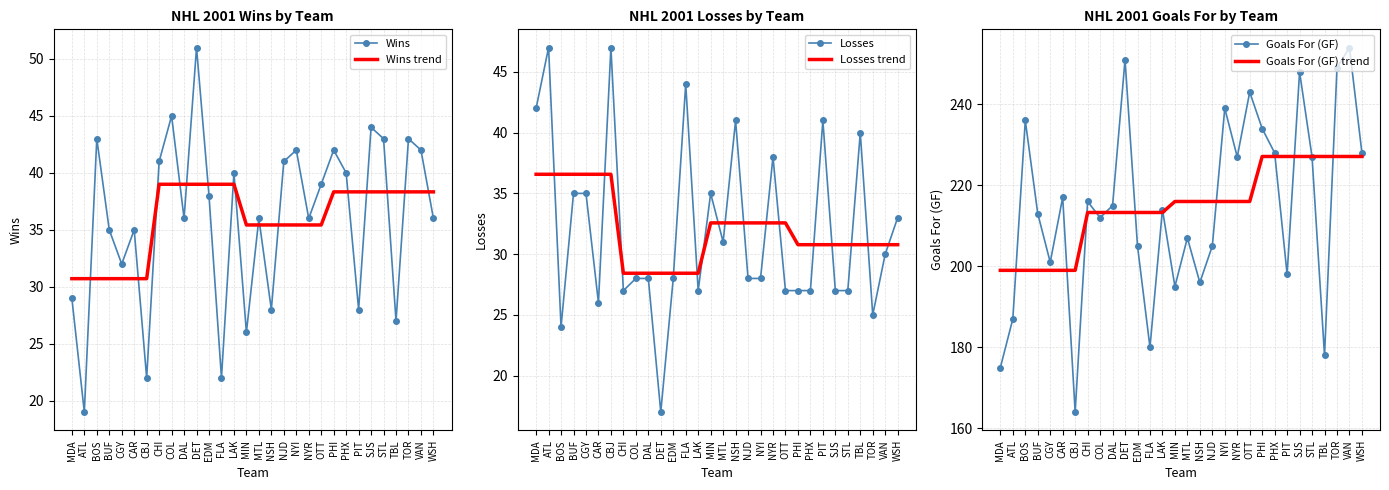

What position from the left is ATL?

2